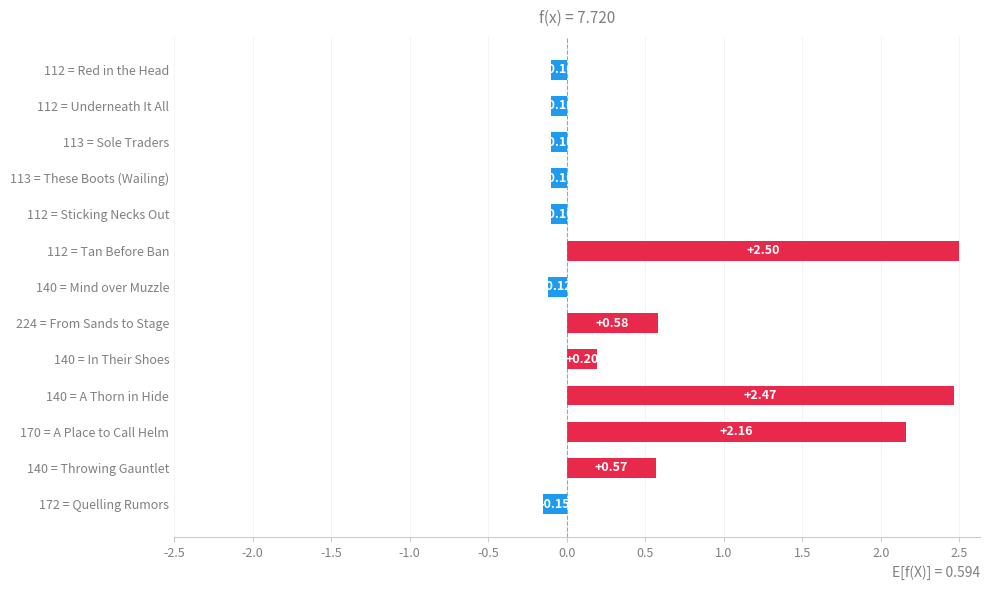

What is the sum of the values at 172 = Quelling Rumors and 224 = From Sands to Stage?

0.4